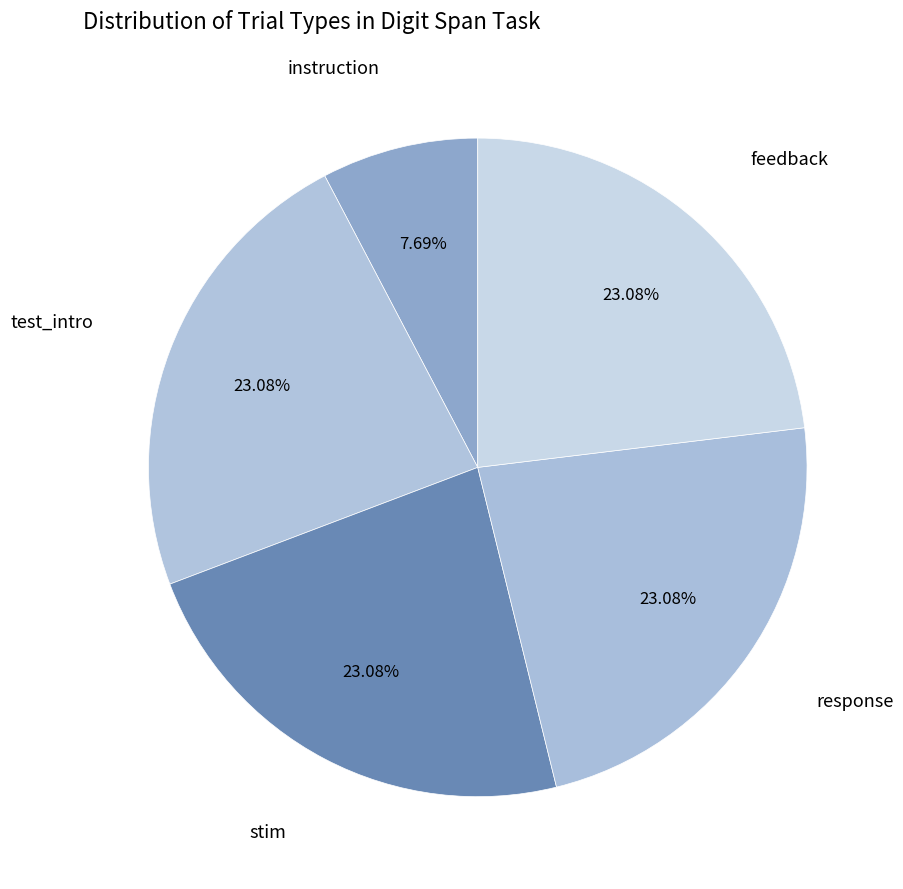

To the nearest percent, what is the difference between the instruction and feedback slice percentages?

15%